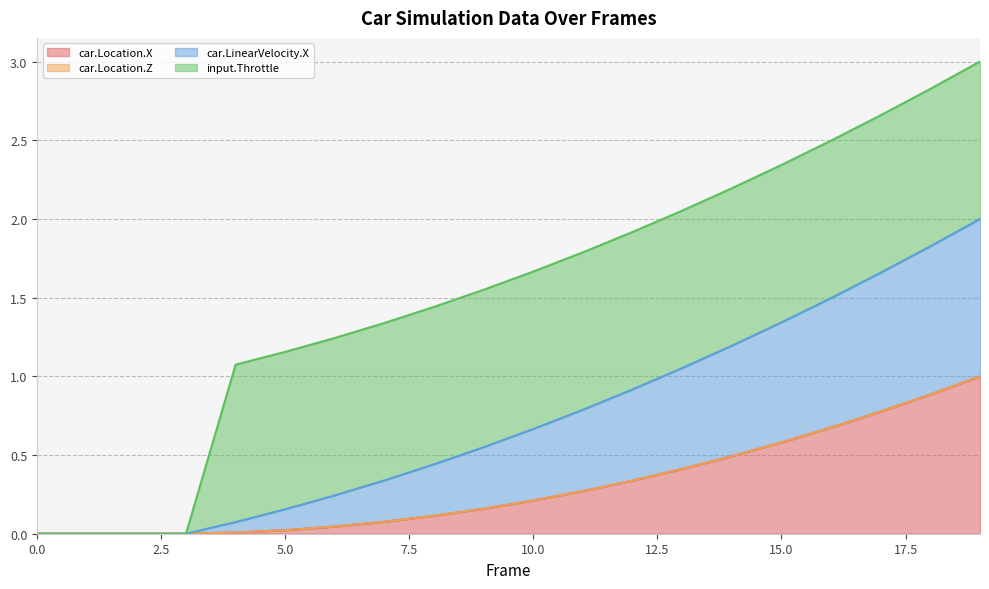

Does the chart have visible grid lines?

Yes